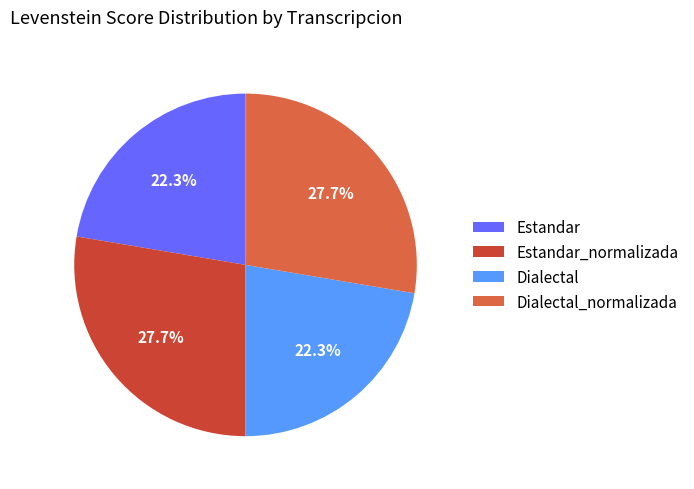

Does any single category account for the majority?

No